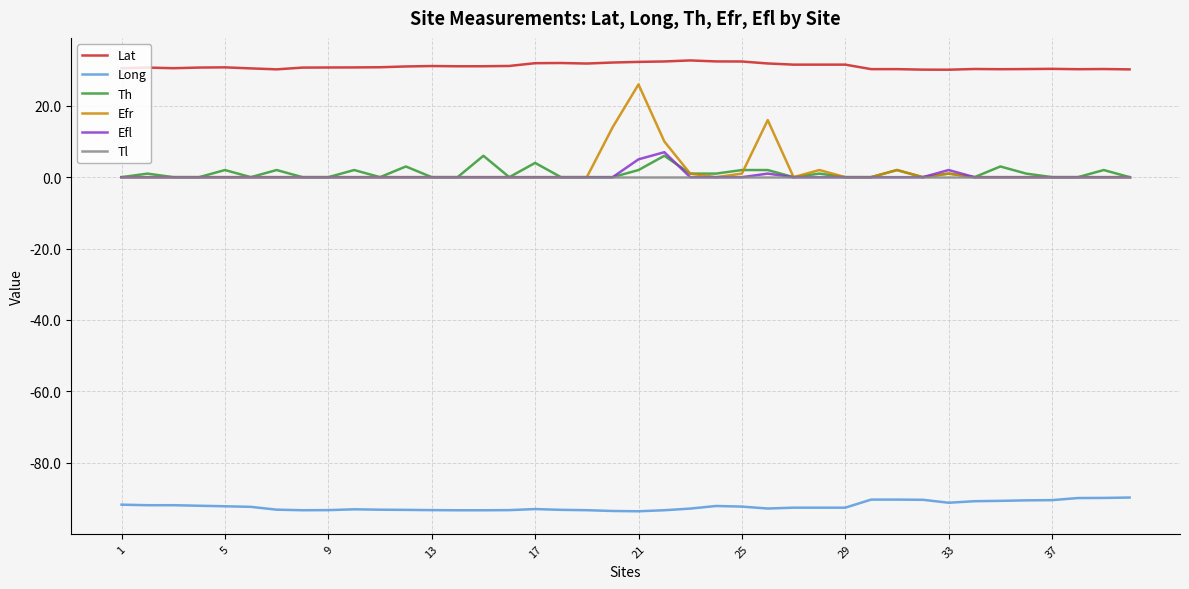

True or false: Long and Tl intersect in this chart.

False